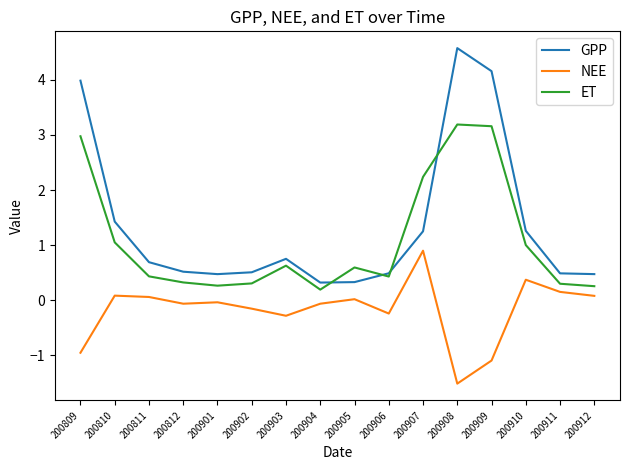

Is it true that ET equals 0.6 at 200903?

True